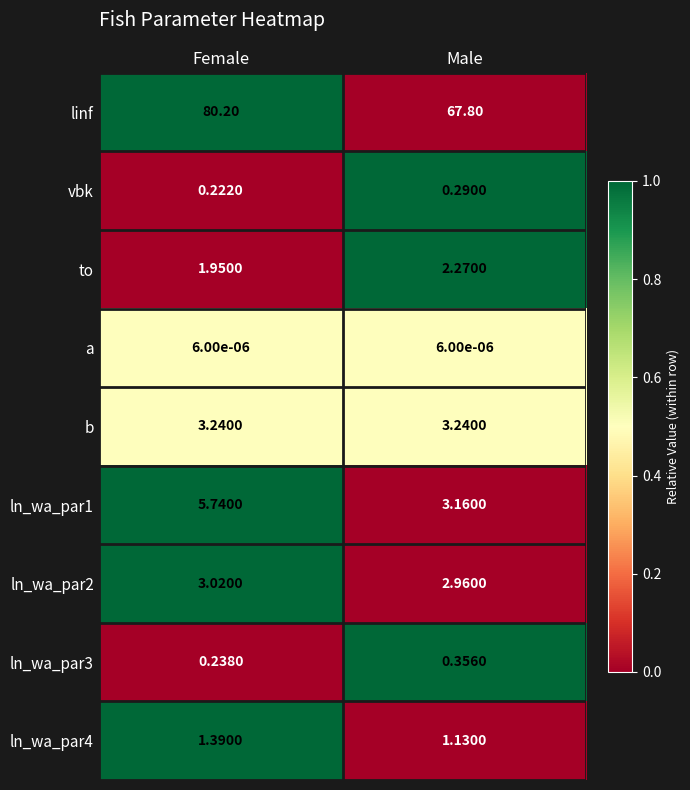

List the labels in order of ln_wa_par1 value, smallest first.

Male, Female